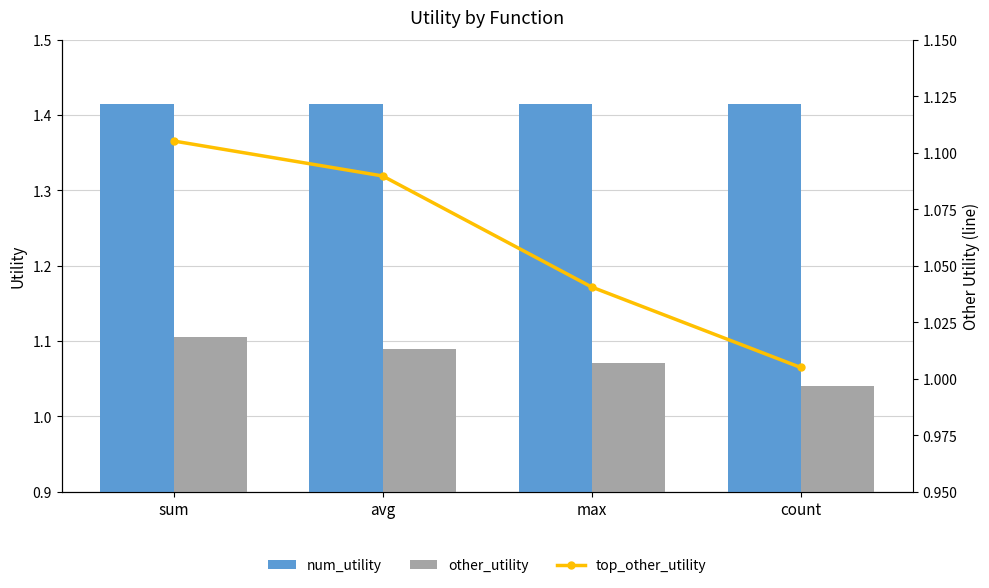

Which series has the widest spread of values?

top_other_utility